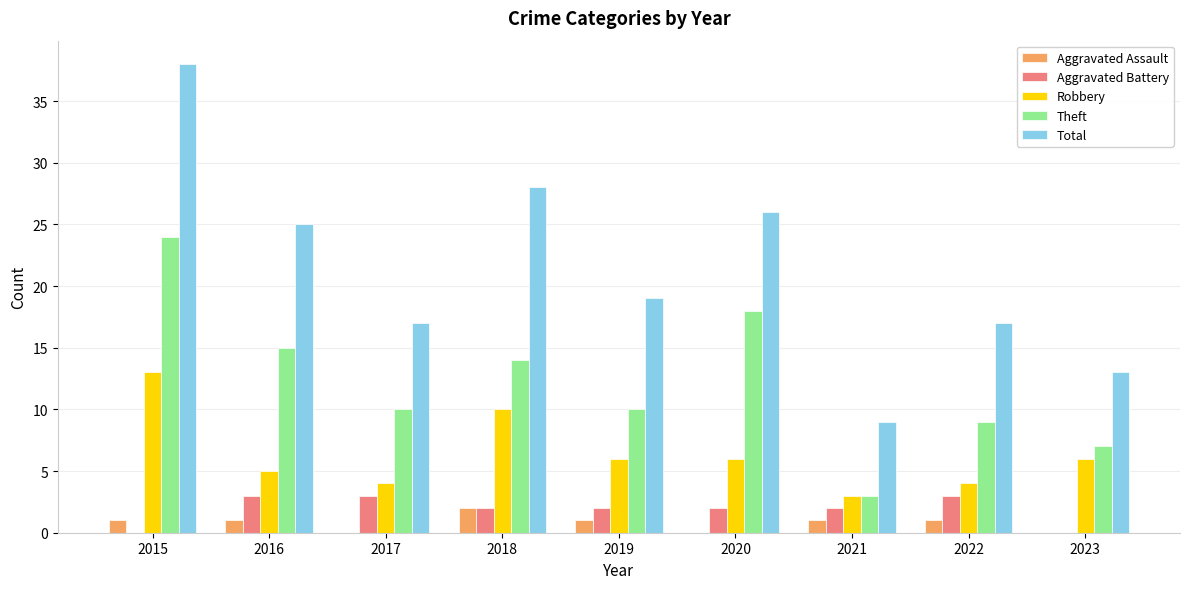

How many categories are shown in the chart?

9